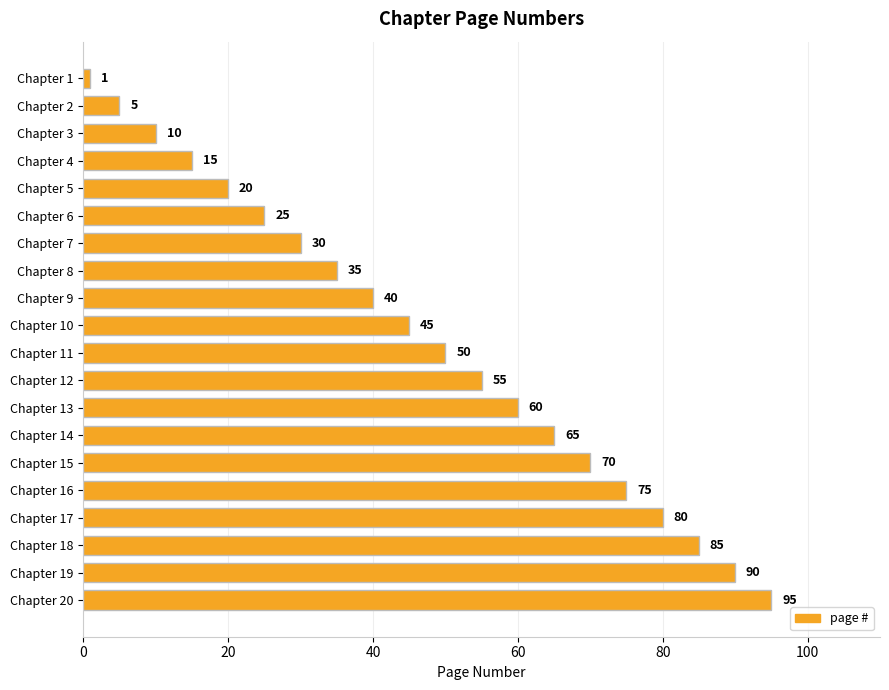

Is it true that the value at Chapter 14 is 65?

True